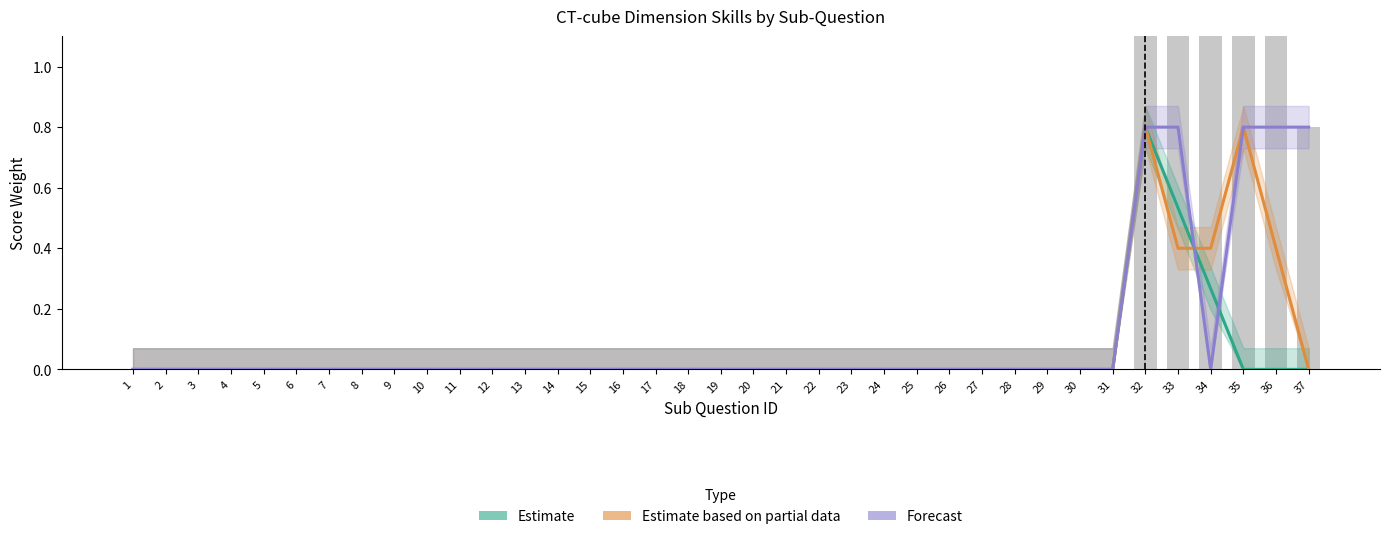

List the series in order of their peak value, highest first.

Estimate, Estimate based on partial data, Forecast